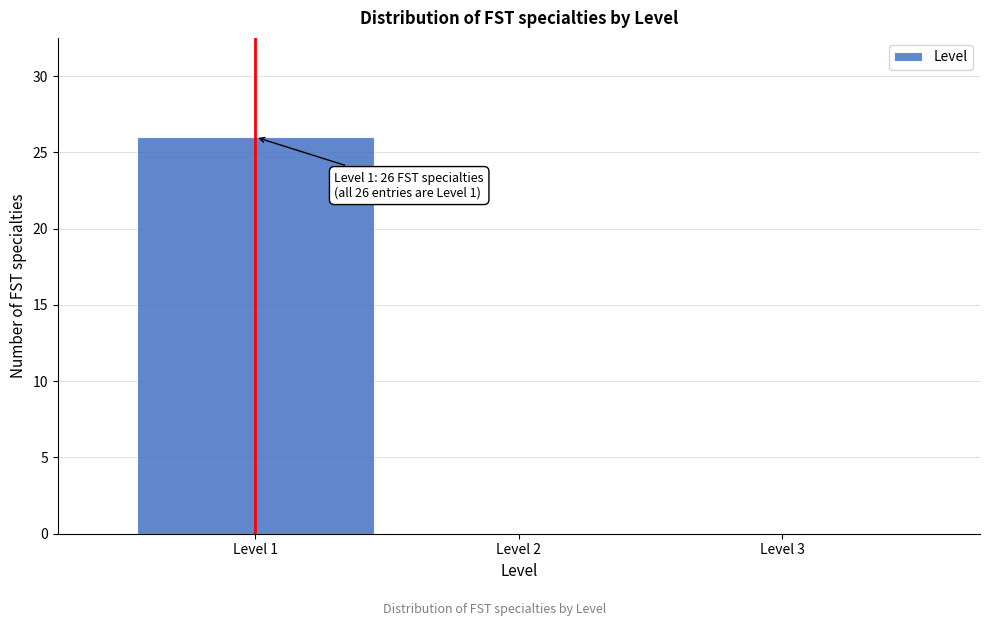

Over which range of the x-axis is the bar tallest?

0.5 to 1.5